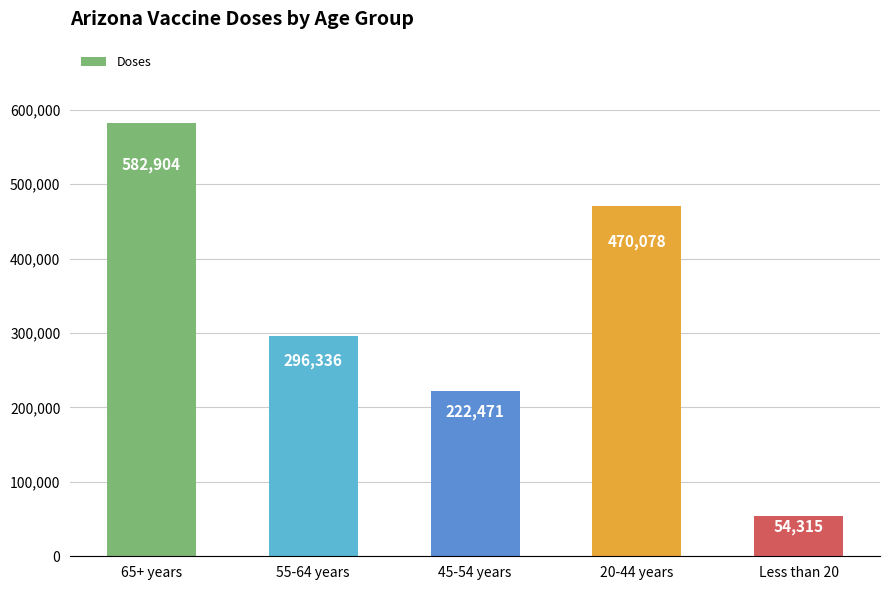

What is the sum of the values at 45-54 years and 20-44 years?

692549